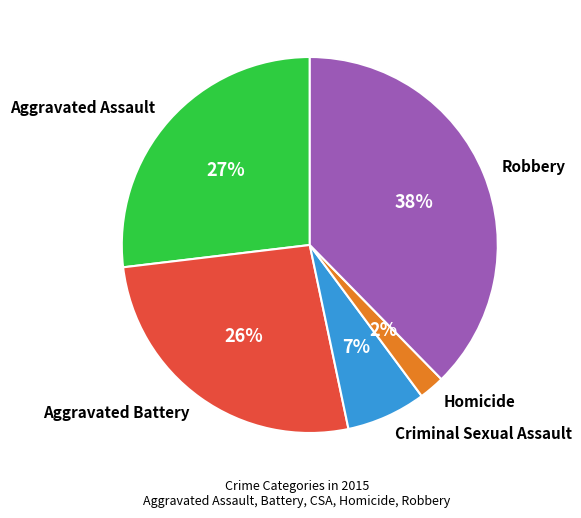

Combined, do Aggravated Assault and Criminal Sexual Assault account for over 50%?

No